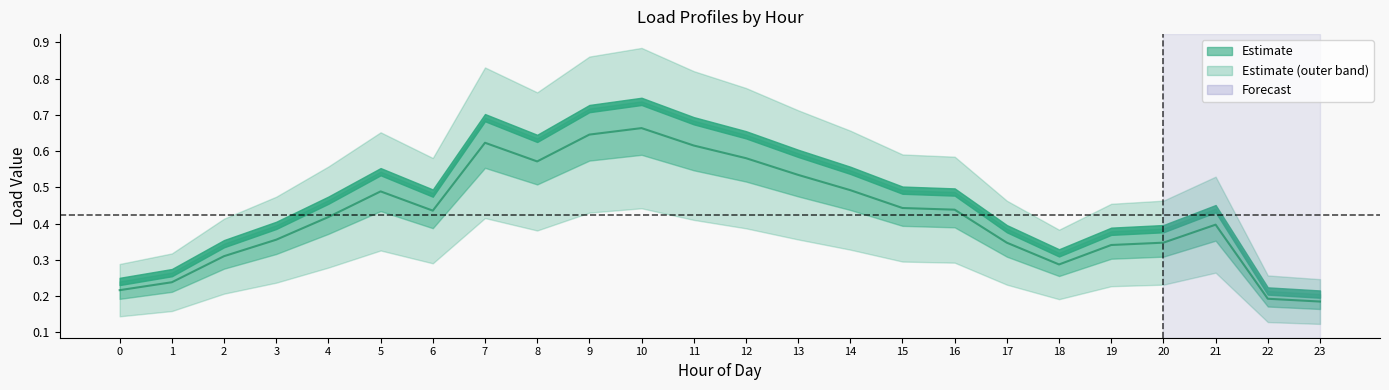

At which category is the sum across all series the highest?

10